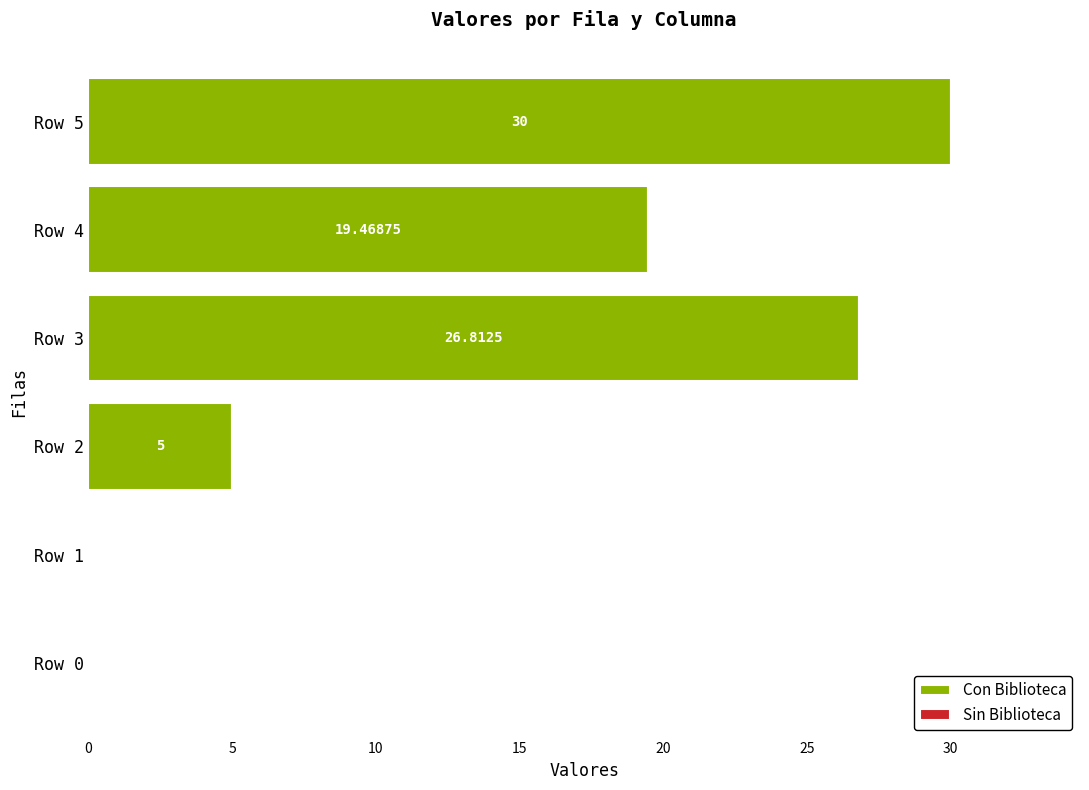

What is the ratio of the value at Row 3 to the value at Row 5?

0.9